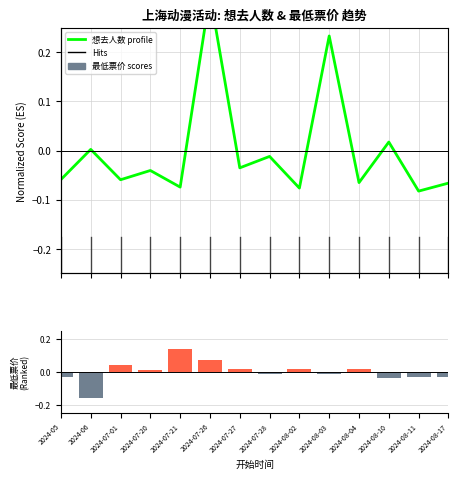

What is the minimum value for 想去人数?

-0.1